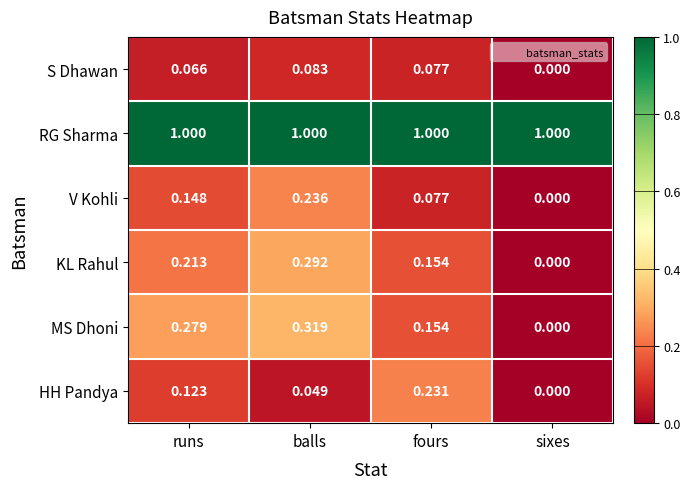

At which category is the sum across all series the highest?

balls